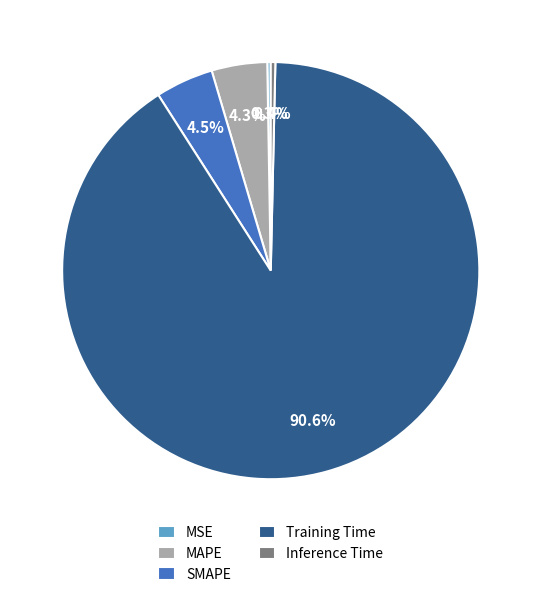

Which slice is the largest?

Training Time